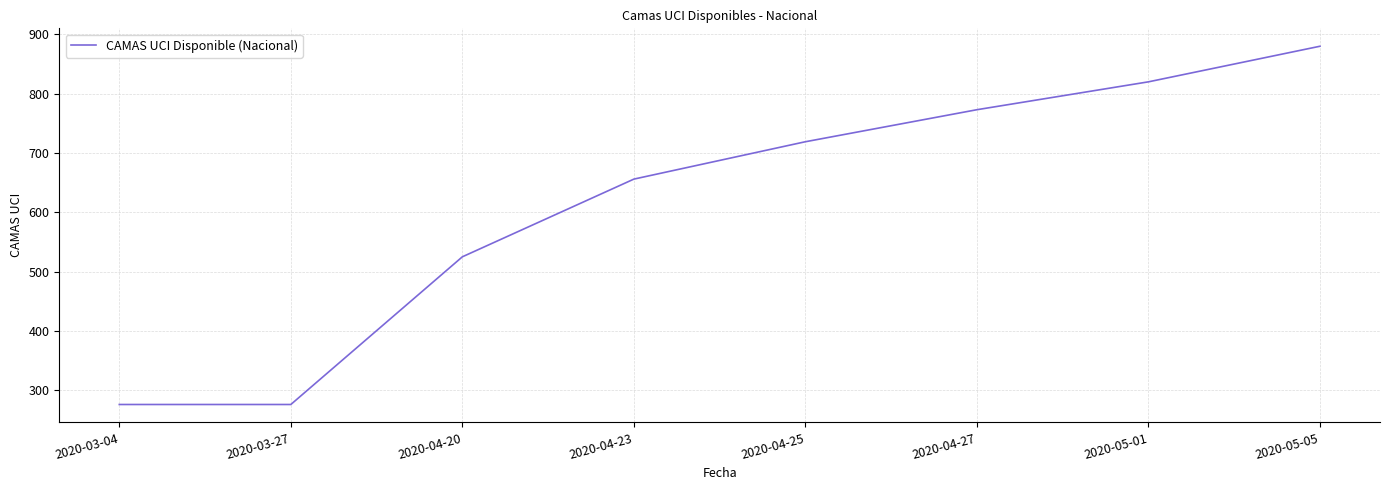

At which category does the chart reach its peak across all series?

2020-05-05